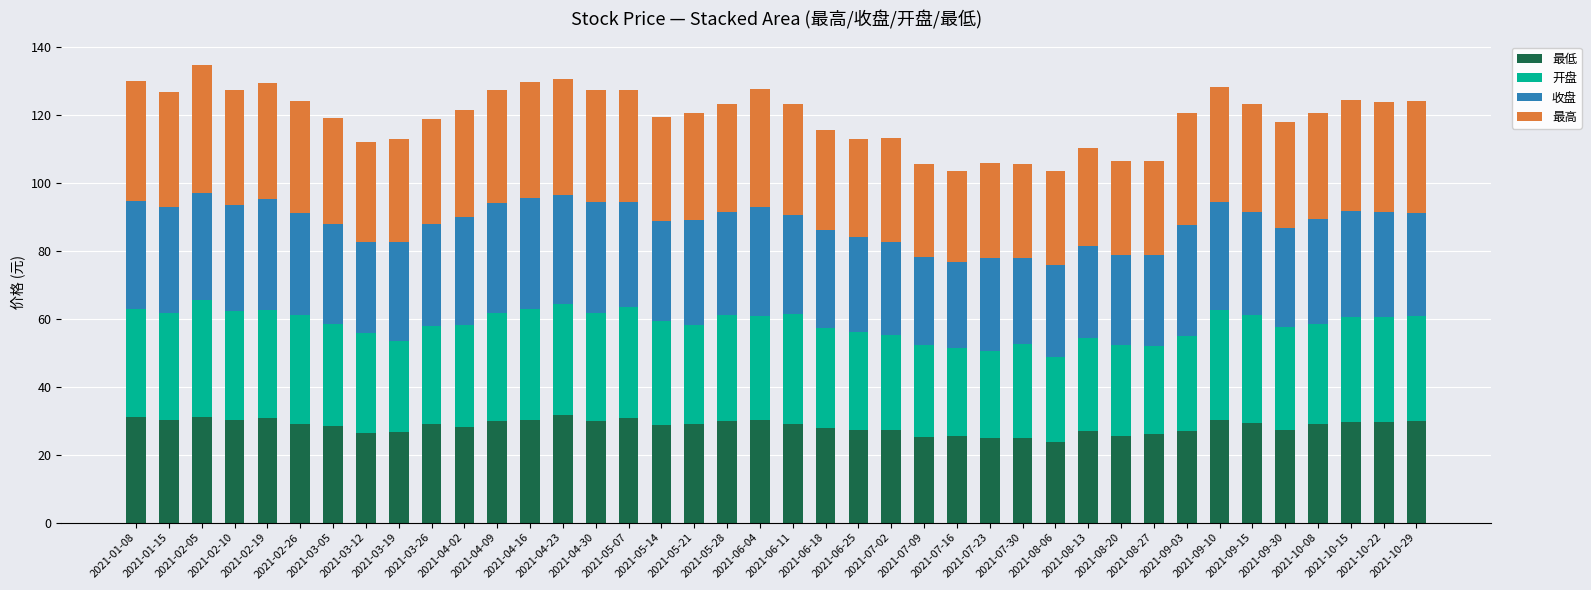

What are all the series names shown in the legend?

最低, 开盘, 收盘, 最高